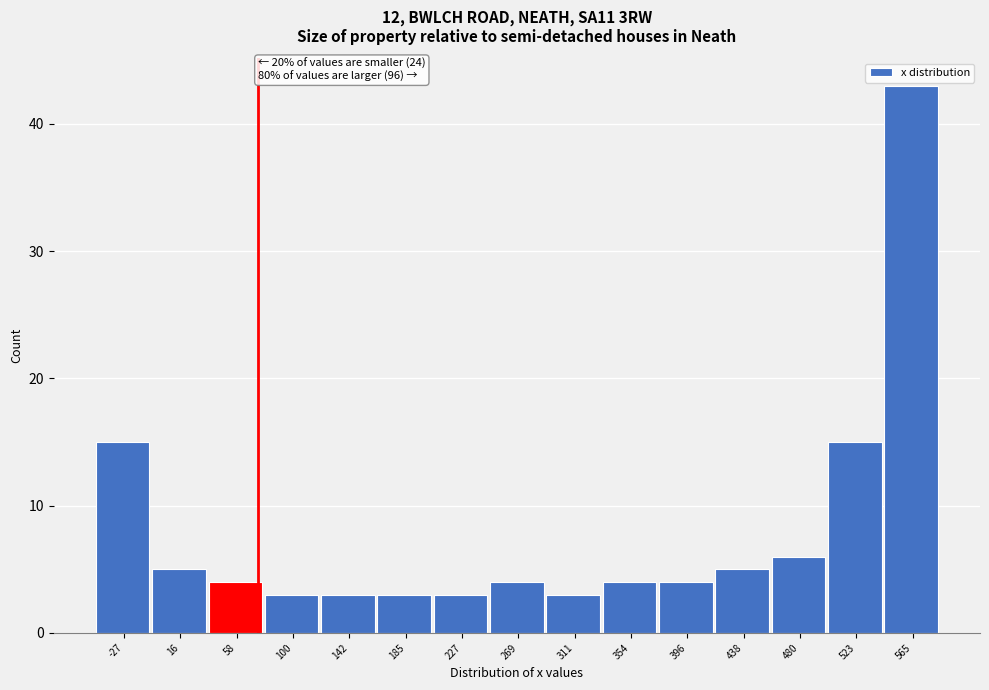

Reading left to right, list all the values displayed in this chart.

15	5	4	3	3	3	3	4	3	4	4	5	6	15	43